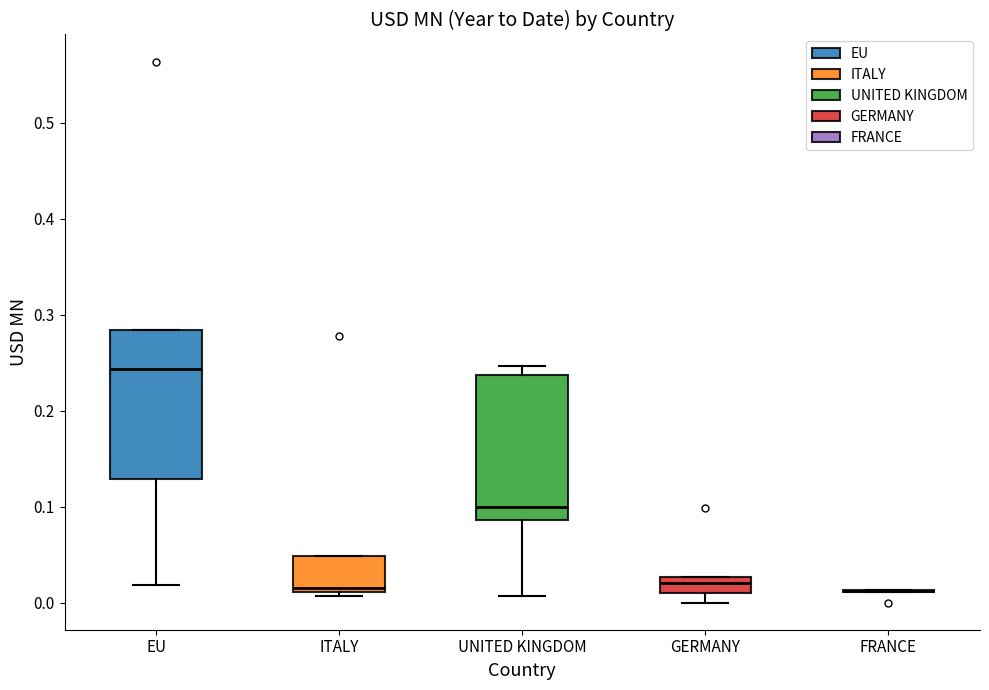

Reading left to right, read every box against the y-axis: the position of its median line, the range the box covers, and the ends of its whiskers. The values are not printed on the chart, so give them approximately, as read against the axis.

EU: median 0.24, box 0.13 to 0.28, whiskers 0.02 to 0.28
ITALY: median 0.02, box 0.01 to 0.05, whiskers 0.01 (just below the box's lower edge) to 0.05
UNITED KINGDOM: median 0.10, box 0.09 to 0.24, whiskers 0.01 to 0.25
GERMANY: median 0.02, box 0.01 to 0.03, whiskers 0.00 to 0.03
FRANCE: box collapsed to a line at 0.01, whiskers 0.01 to 0.01